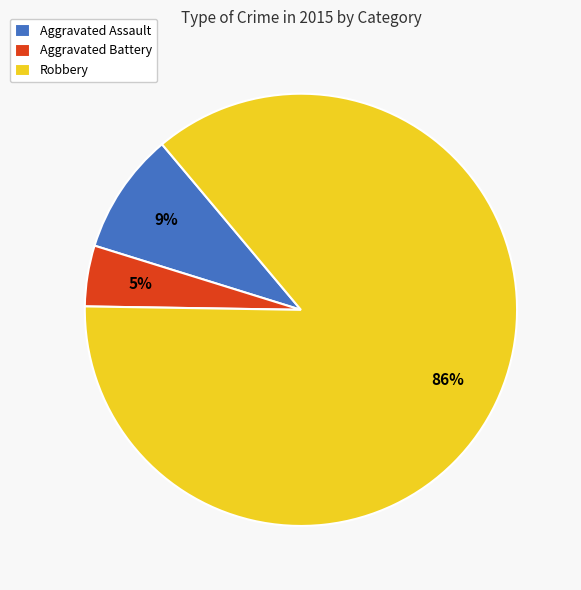

What is the smallest slice in the pie chart?

Aggravated Battery